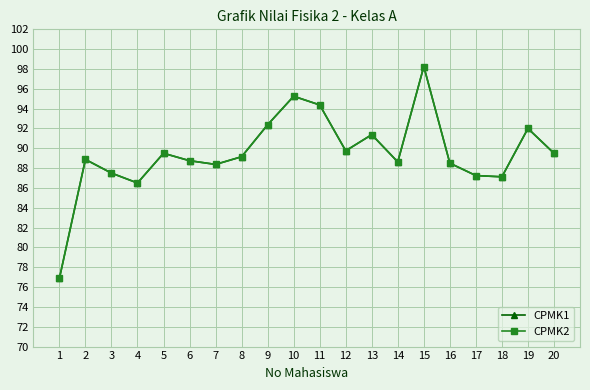

Does the chart have visible grid lines?

Yes